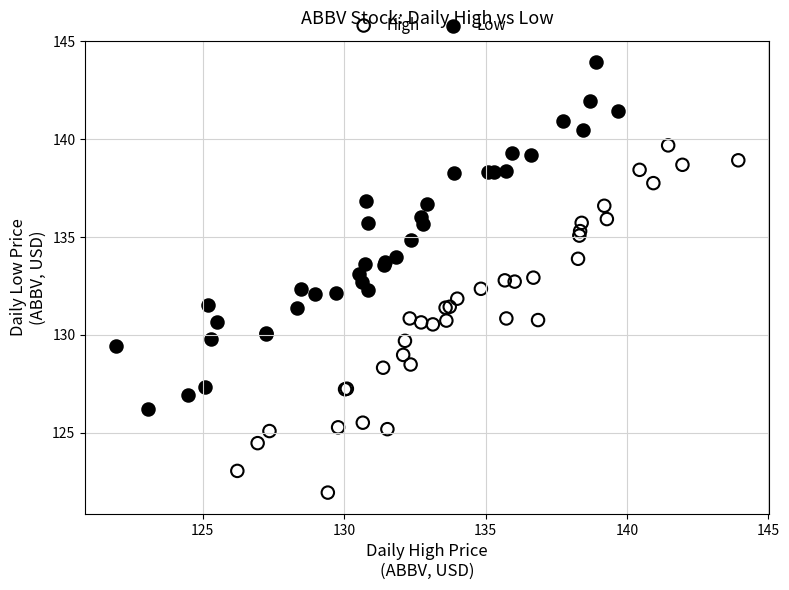

Which series contains the lowest Y value?

High